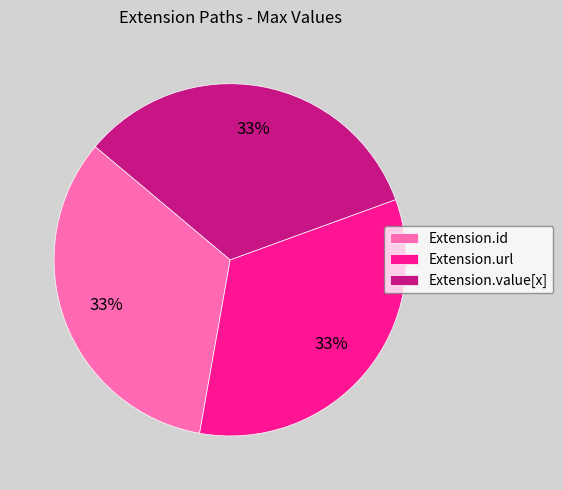

To the nearest percent, what is the average slice percentage?

33%